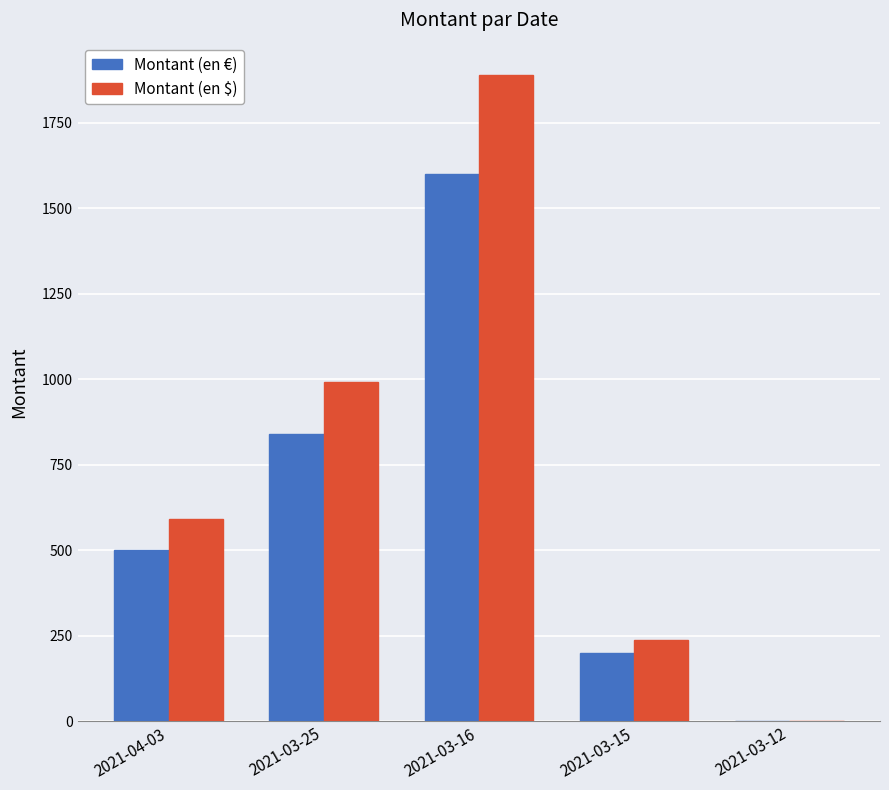

Which series has the largest total across all categories?

Montant (en $)